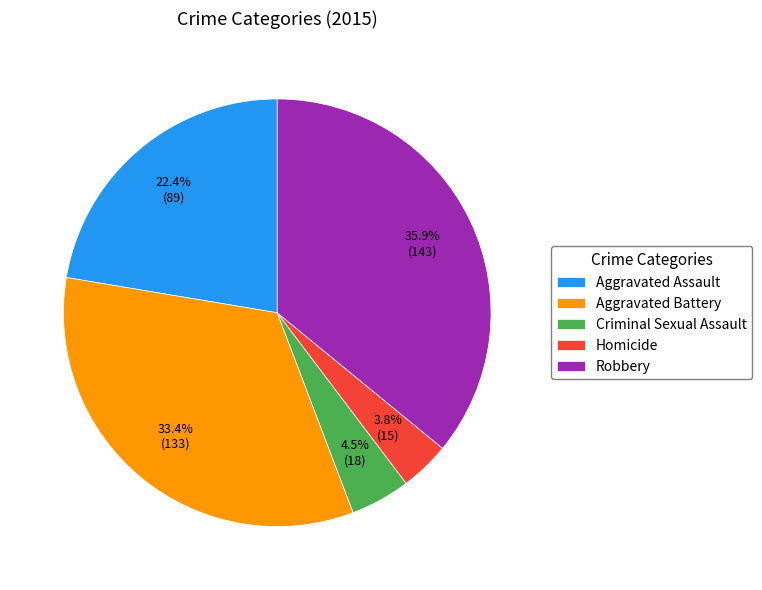

To the nearest percent, what percentage of the pie is Homicide?

4%